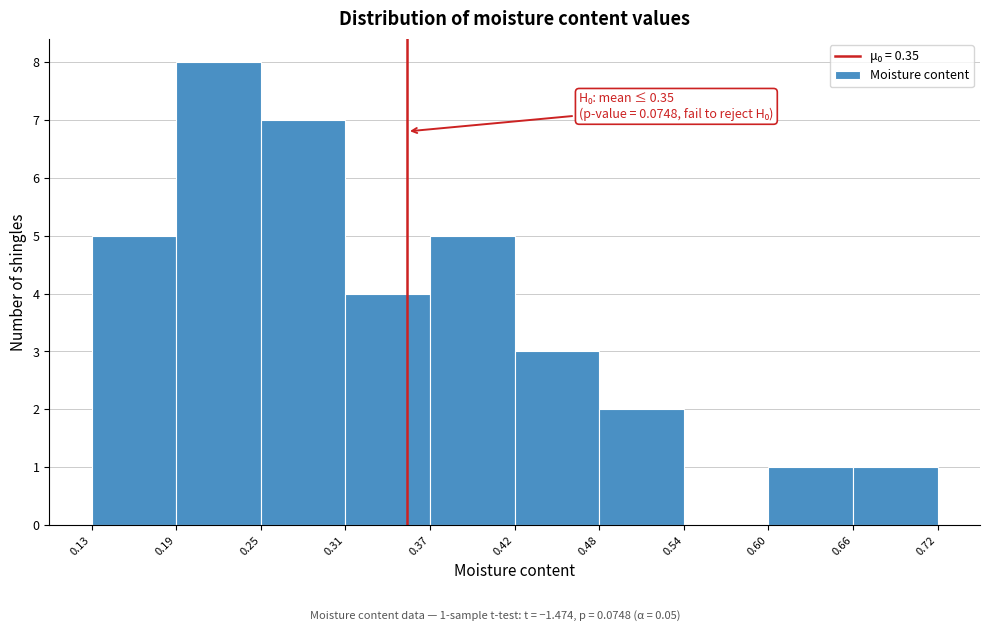

Which range on the x-axis has the tallest bar?

0.19 to 0.25